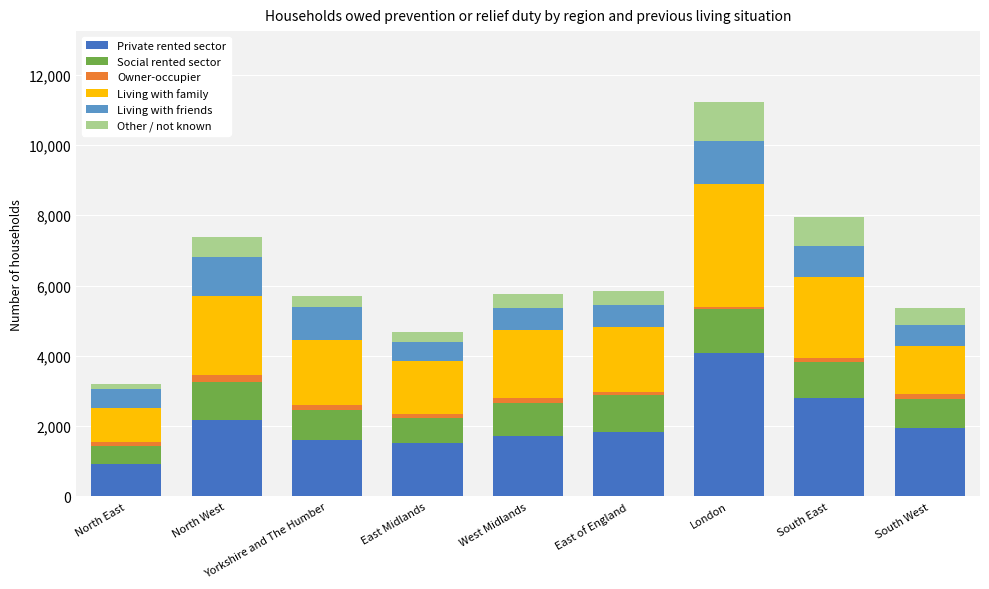

At which label does Private rented sector reach its minimum?

North East